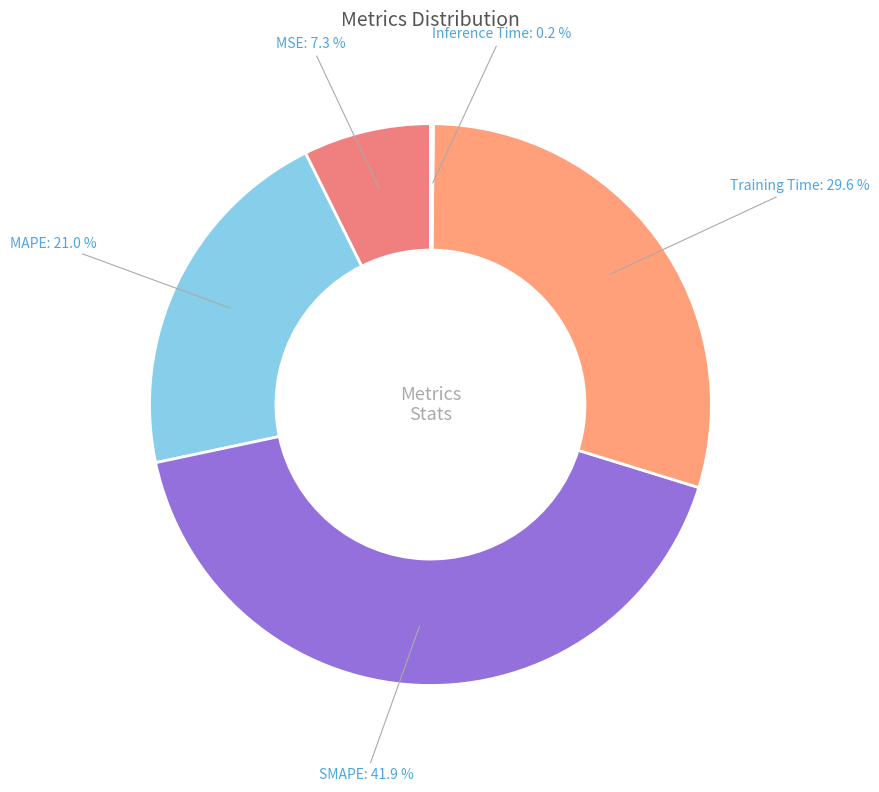

Does any single category account for the majority?

No